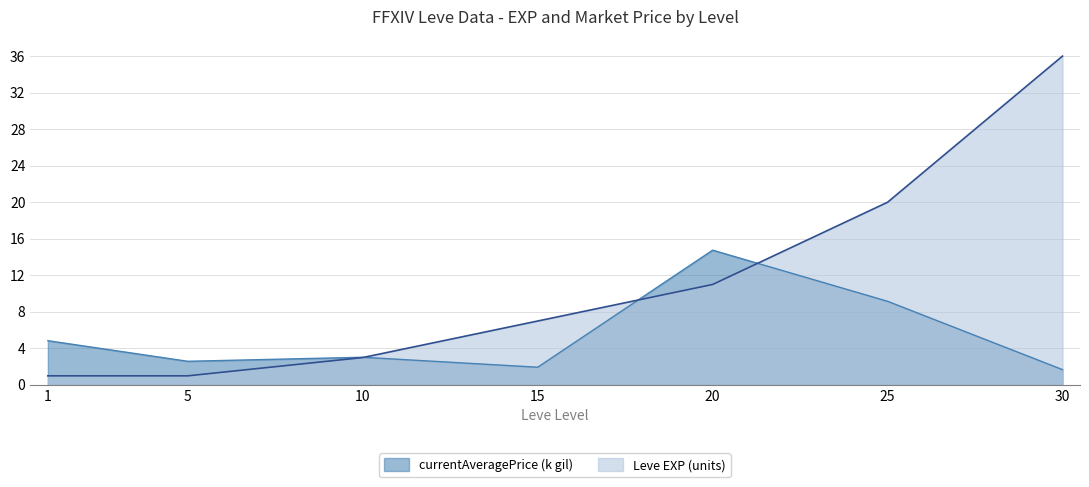

Which series changed the most between 15 and 20?

currentAveragePrice (k gil)